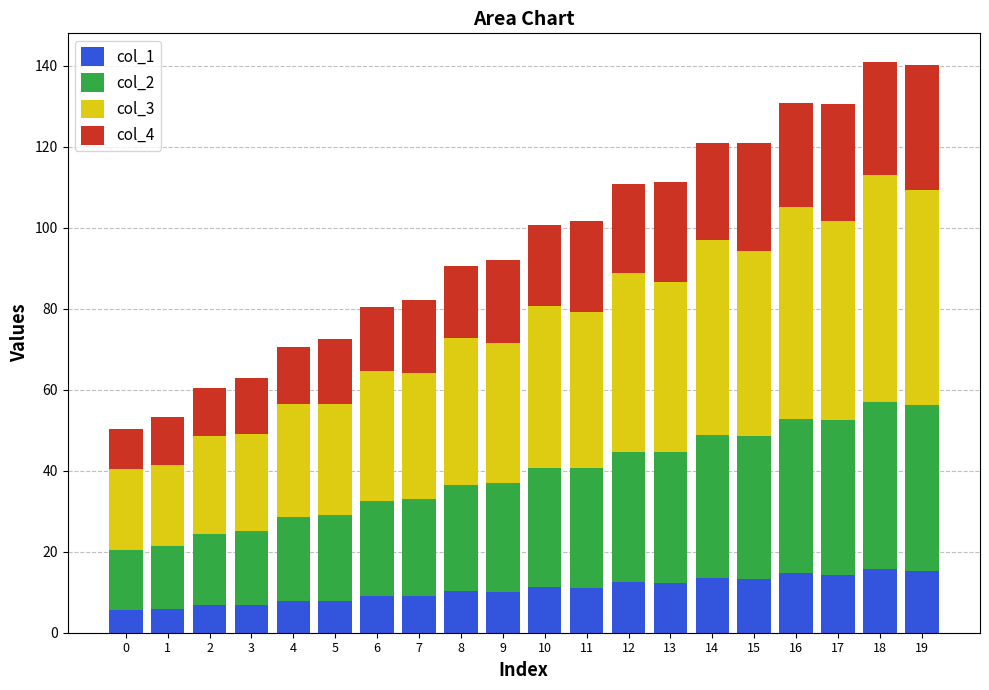

What is the total value across all series at 1?

53.2